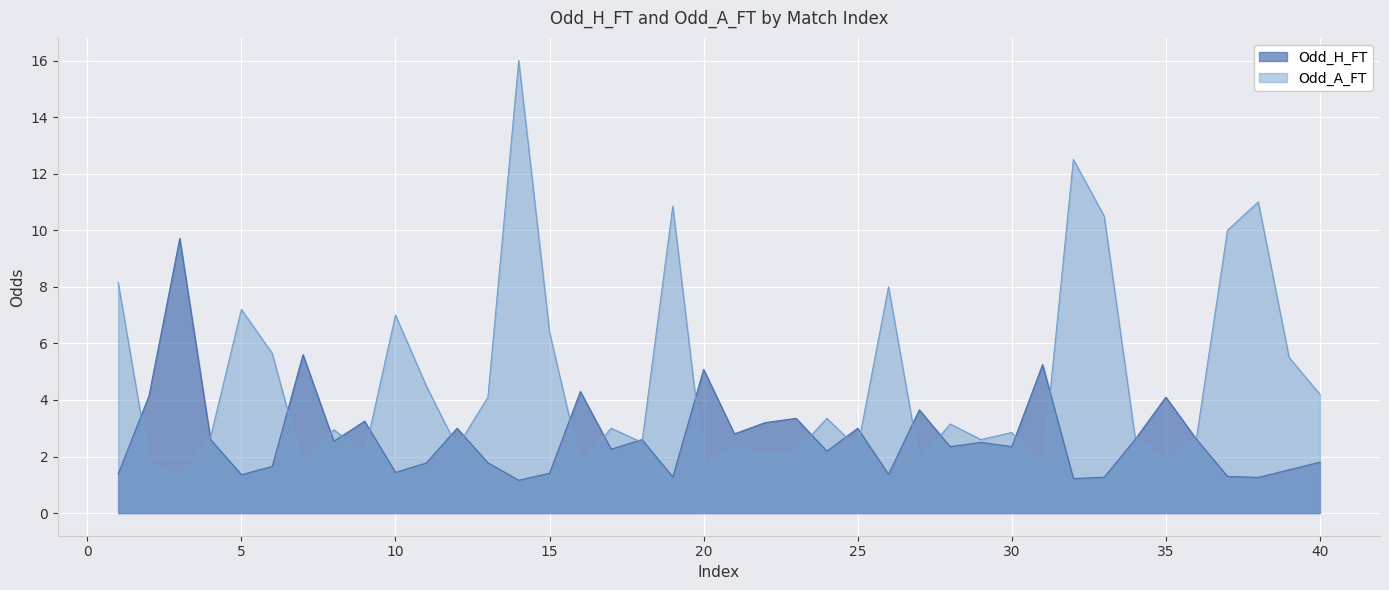

What is the difference between the maximum and minimum values in the Odd_H_FT series?

8.6